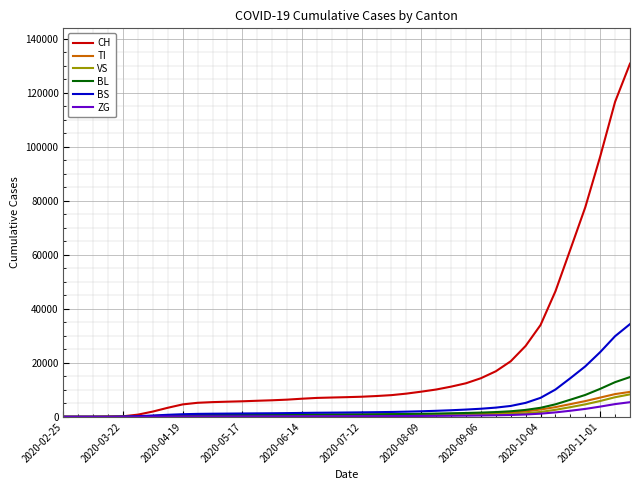

What is the difference between the maximum and minimum values in the TI series?

9234